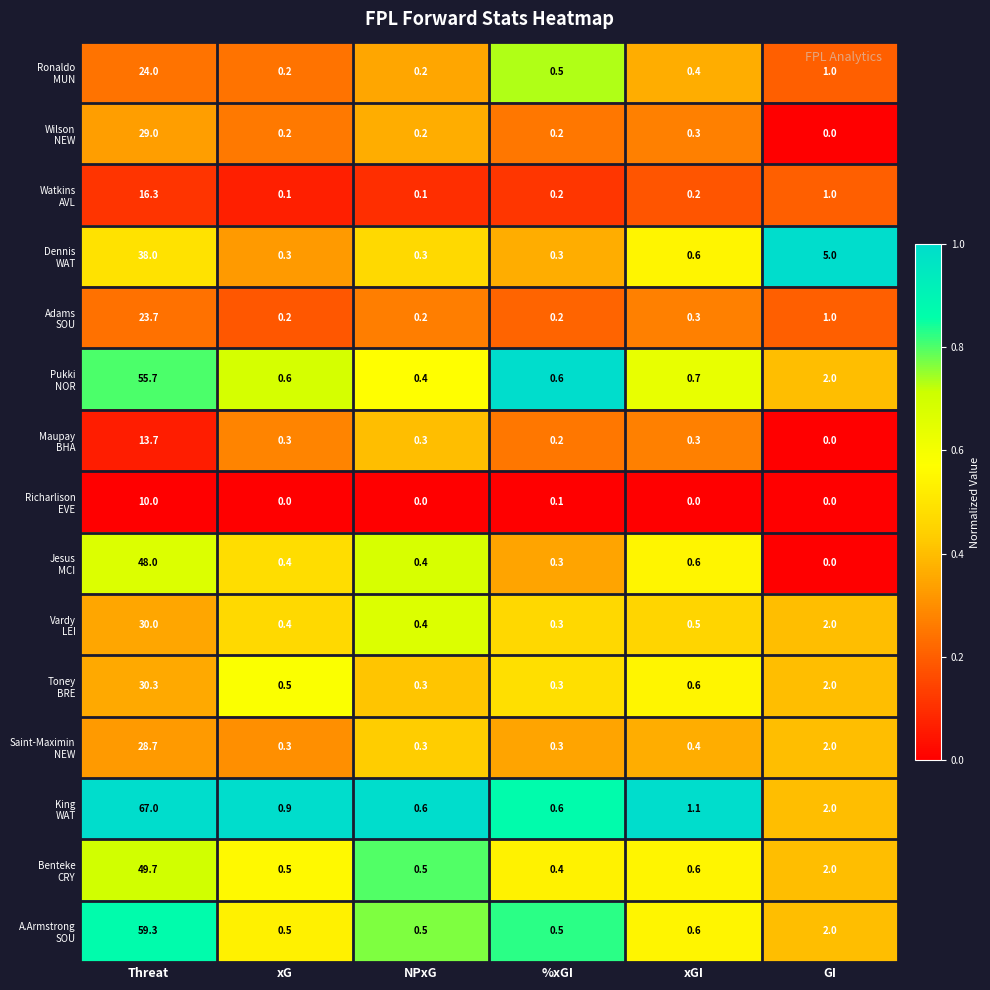

What is the difference between the highest and lowest values at xGI?

1.1